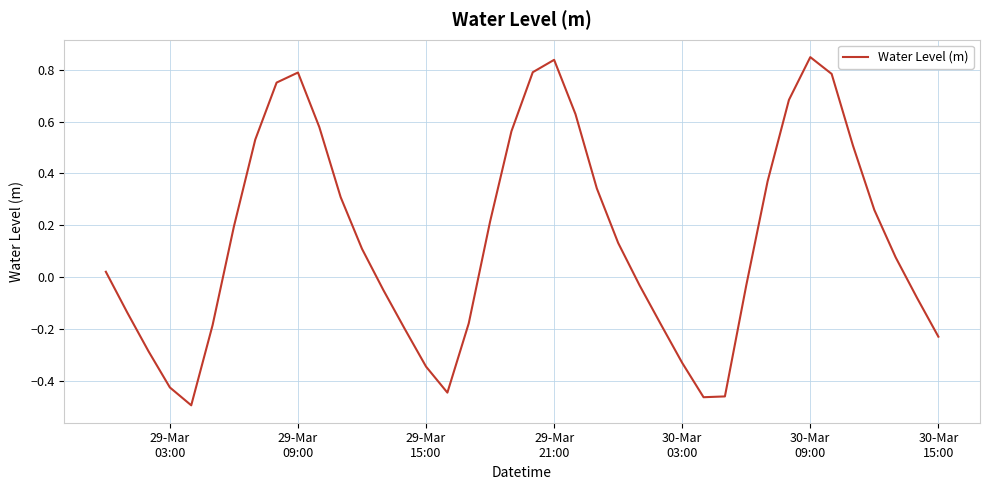

What is the difference between the maximum and minimum values?

1.3